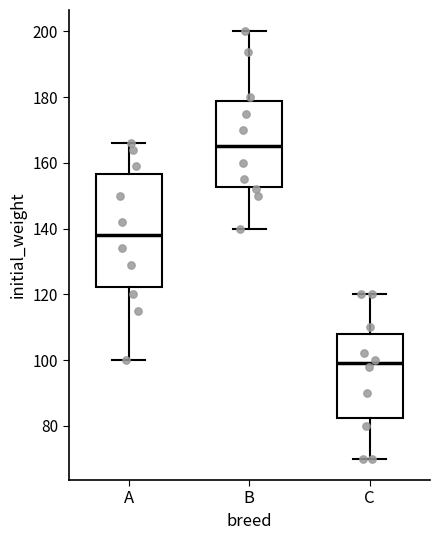

Which box has the highest median line?

B